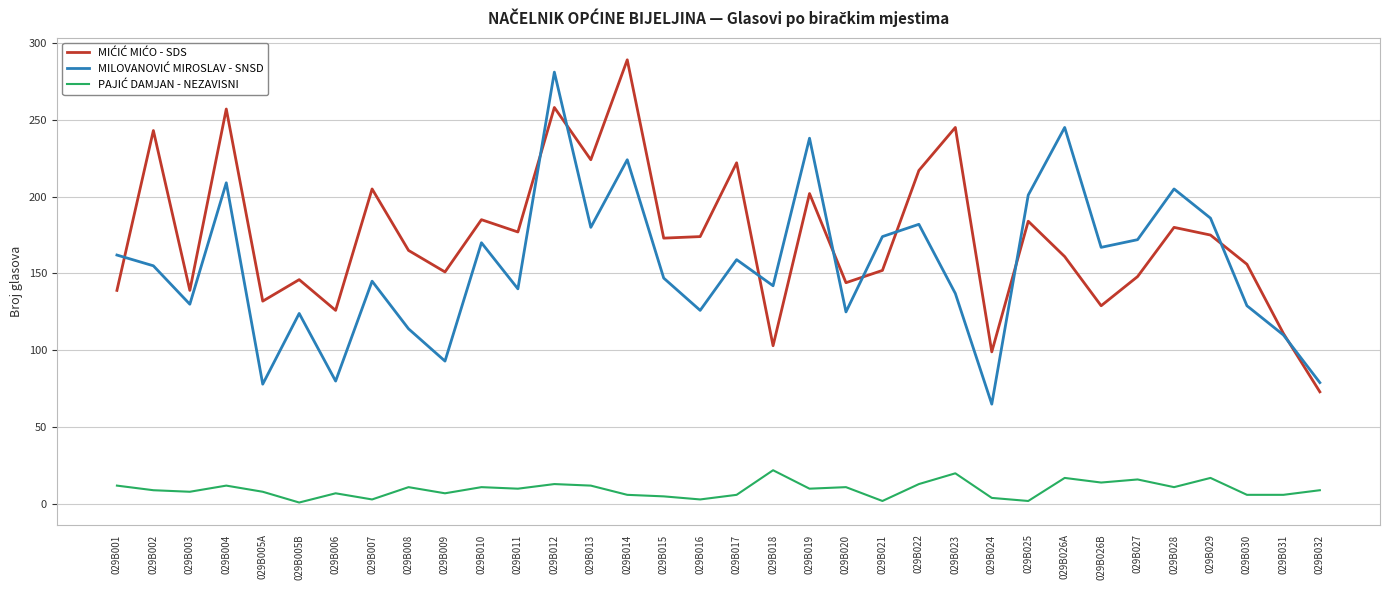

At which category does the chart reach its peak across all series?

029B014